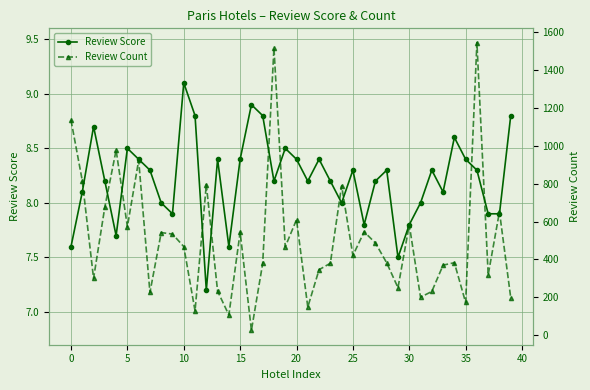

What is the difference between the maximum and minimum values in the Review Score series?

1.9